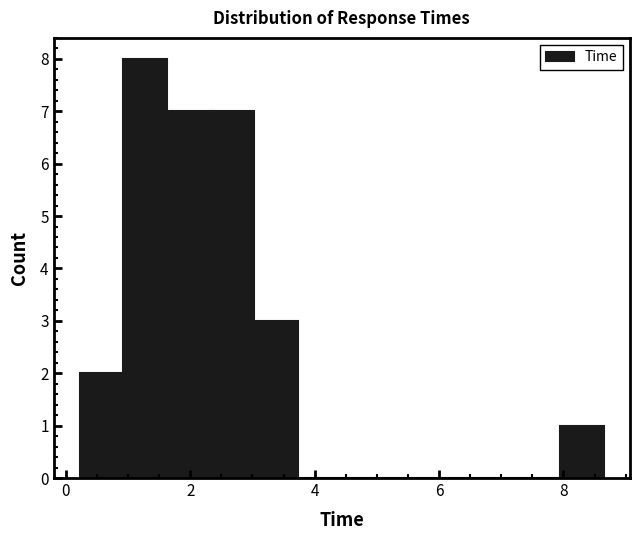

Read against the x-axis, roughly where is the centre of the tallest bar?

1.2